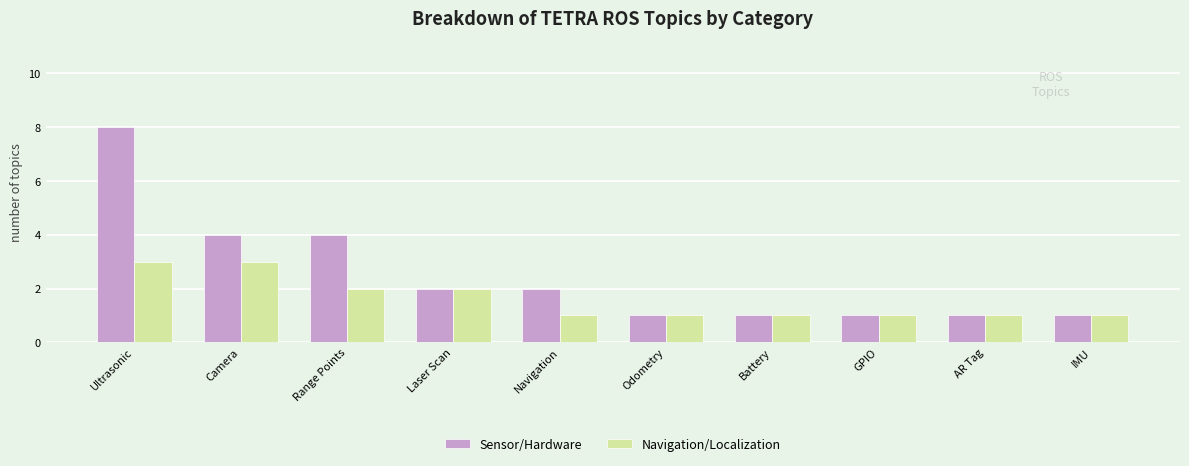

What is the maximum value shown in the chart?

8